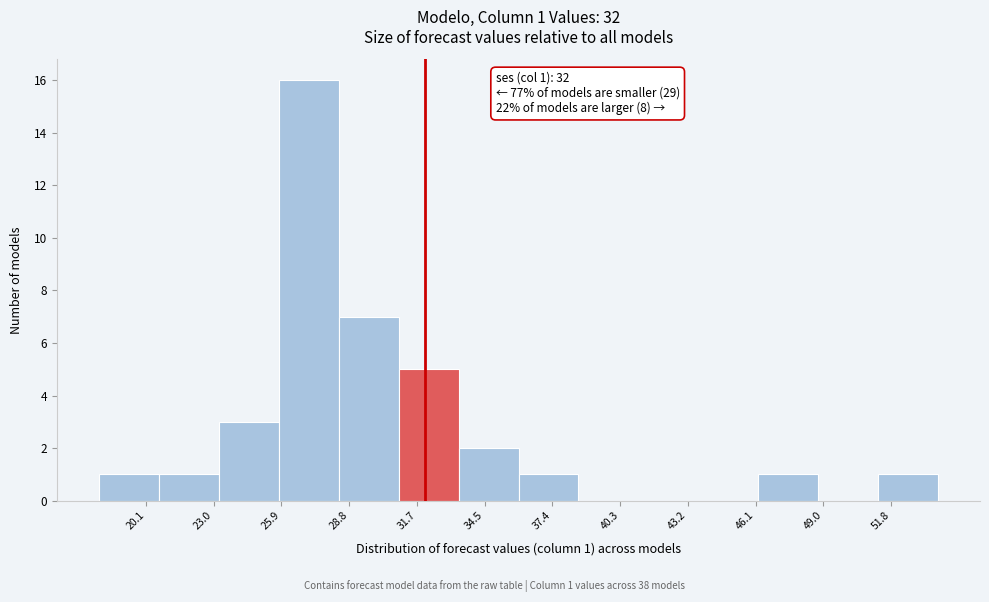

Which range on the x-axis has the tallest bar?

26.0 to 28.5